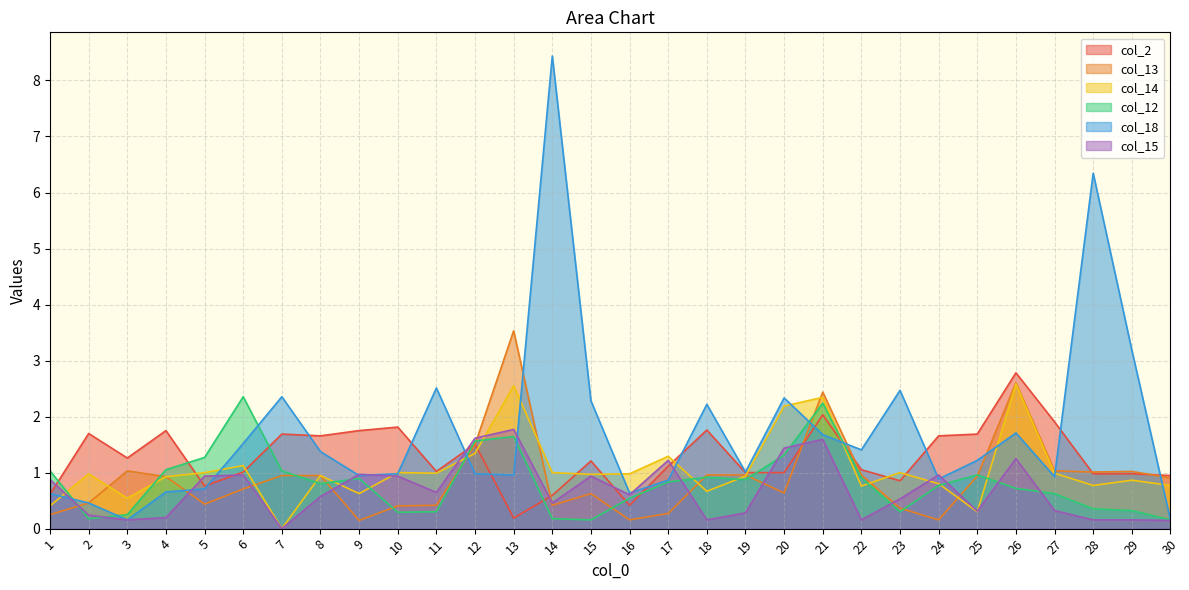

What value does the col_14 series have at 23?

1.0